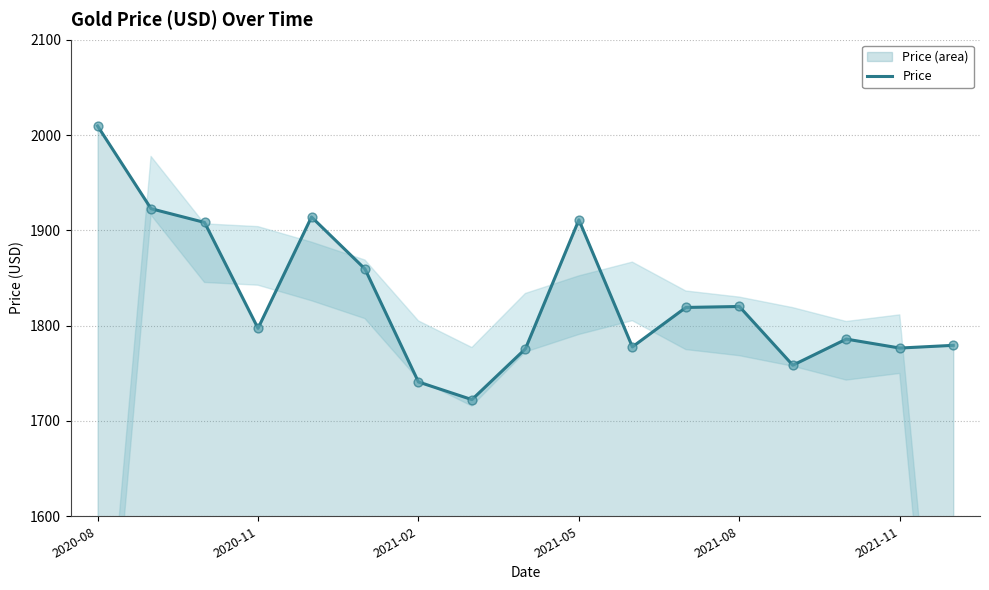

At which category does the chart reach its peak across all series?

2020-08